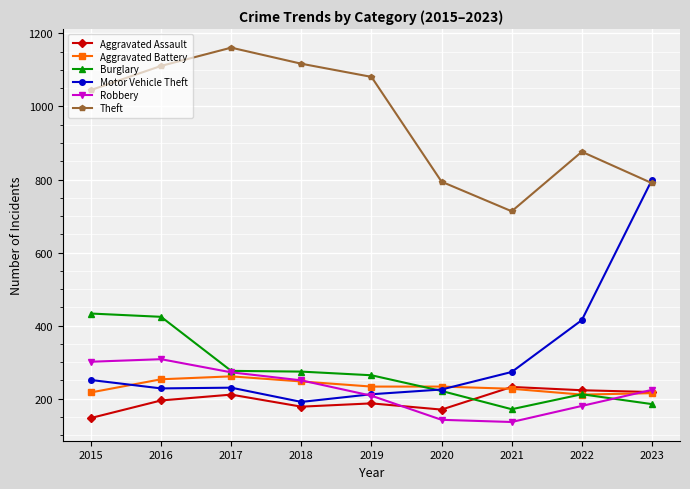

How many interior local valleys does the Theft series have?

1